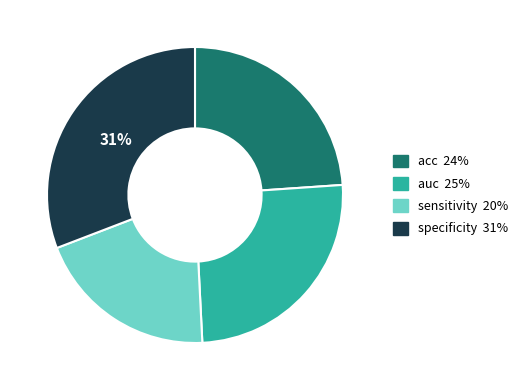

How many slices are in this pie chart?

4